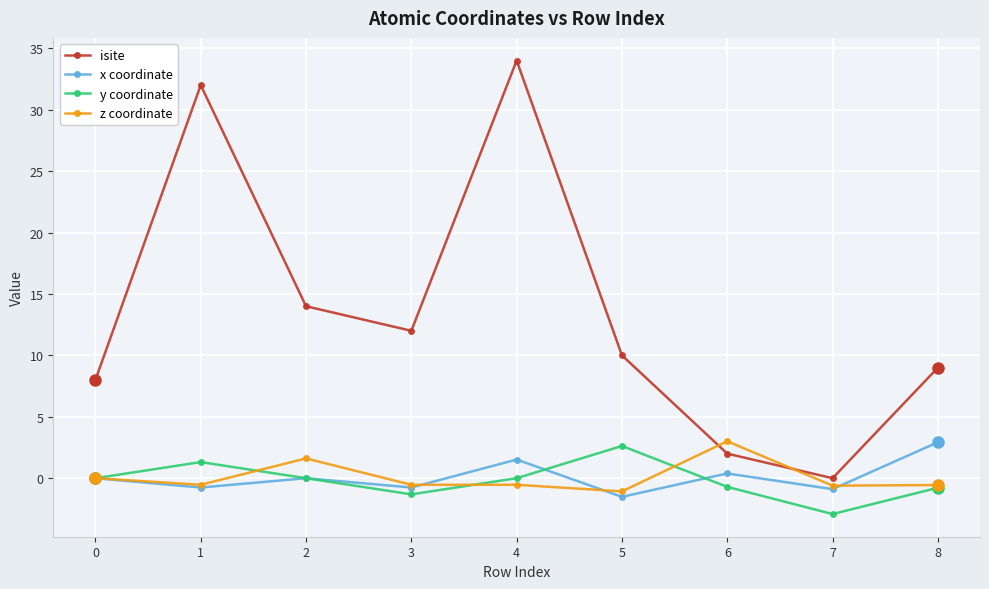

What is the spread (max minus min) of values at 6?

3.7